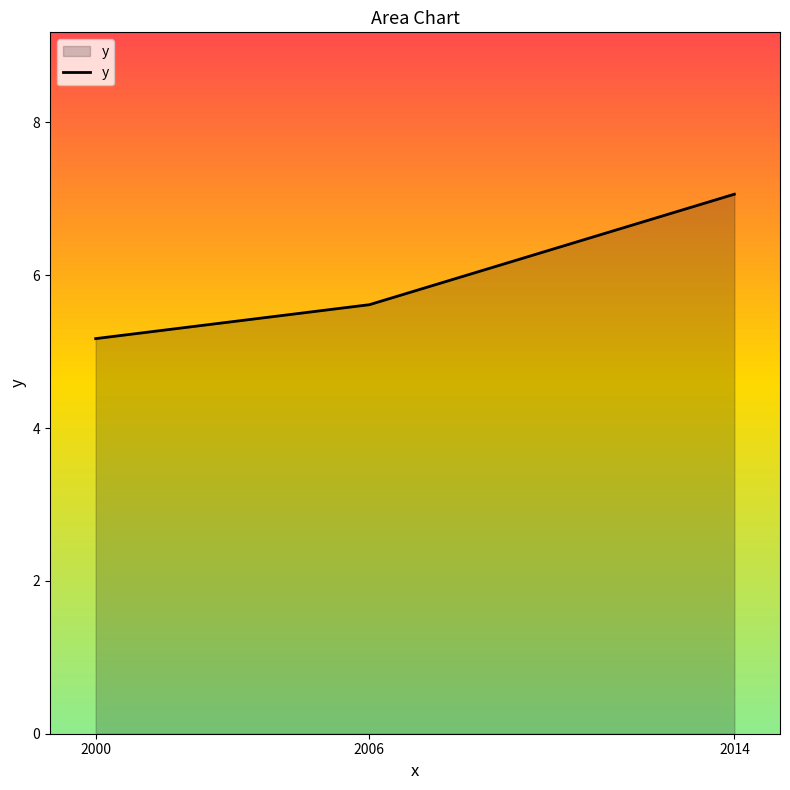

Does the chart have visible grid lines?

No